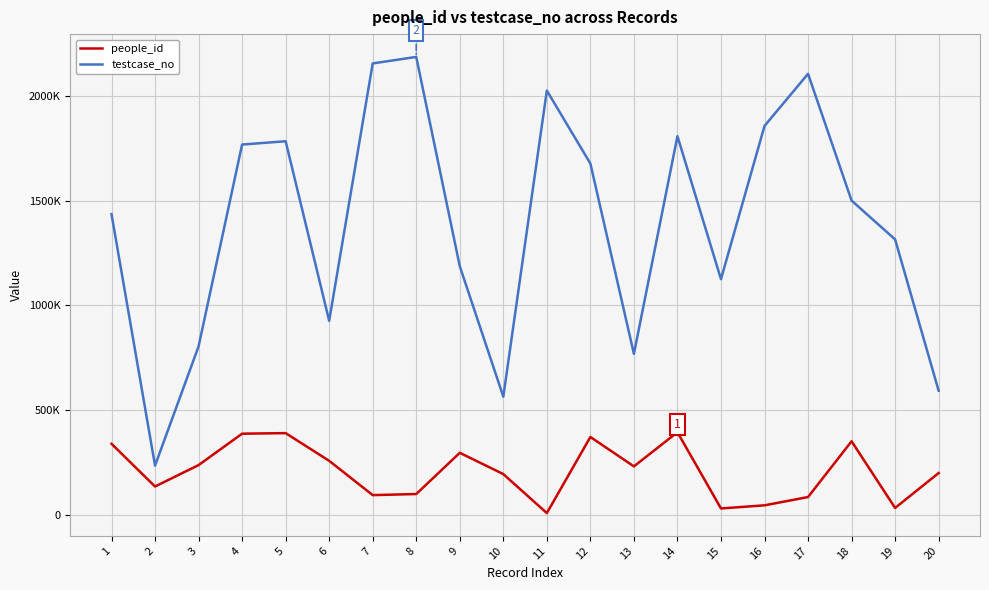

Is it true that testcase_no equals 803319 at 3?

True